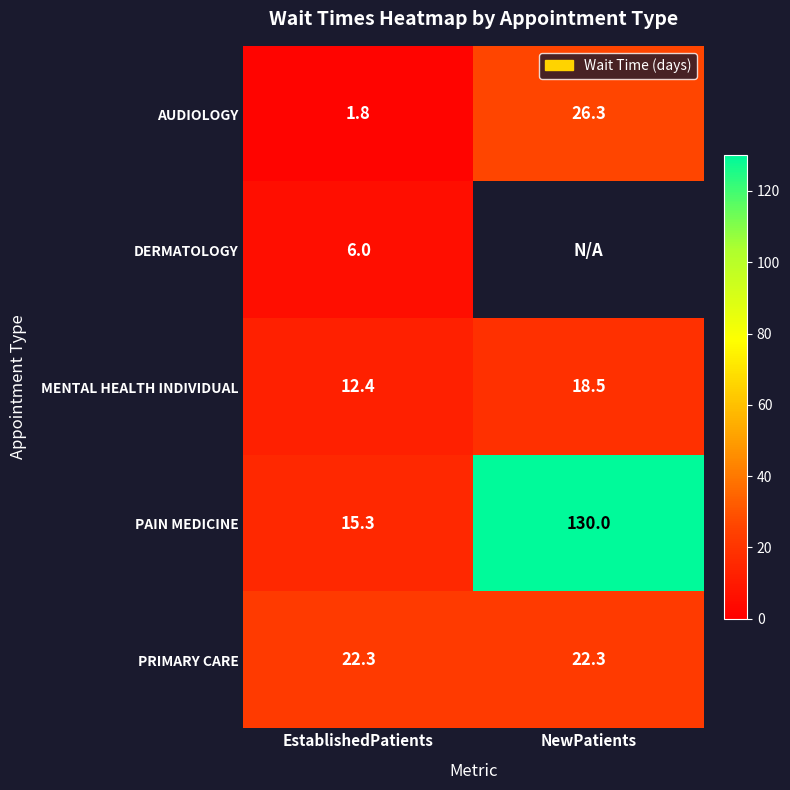

Is the value of PAIN MEDICINE at NewPatients greater than the value of AUDIOLOGY at EstablishedPatients?

Yes